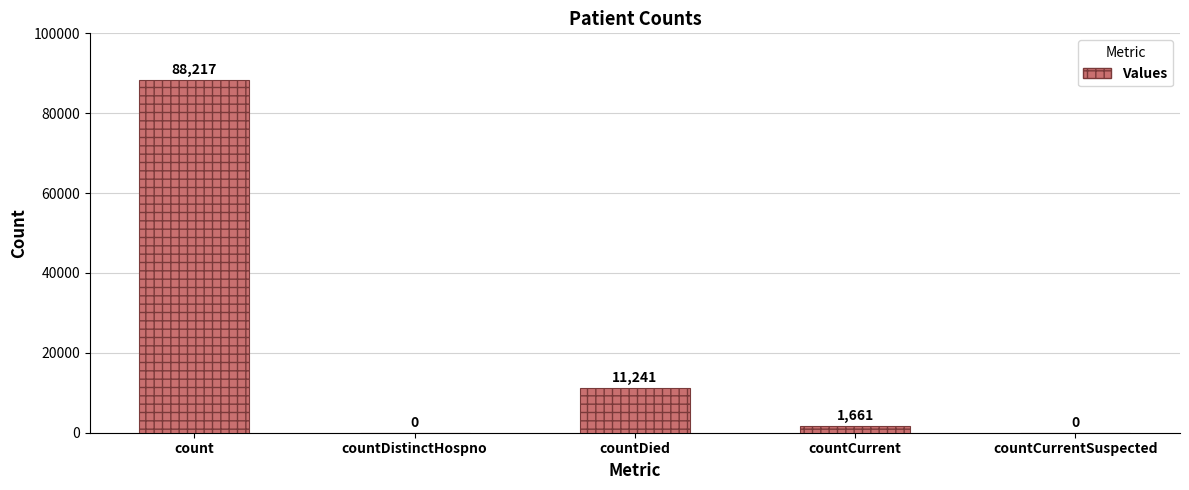

True or false: the data shows 52853 at countCurrentSuspected.

False